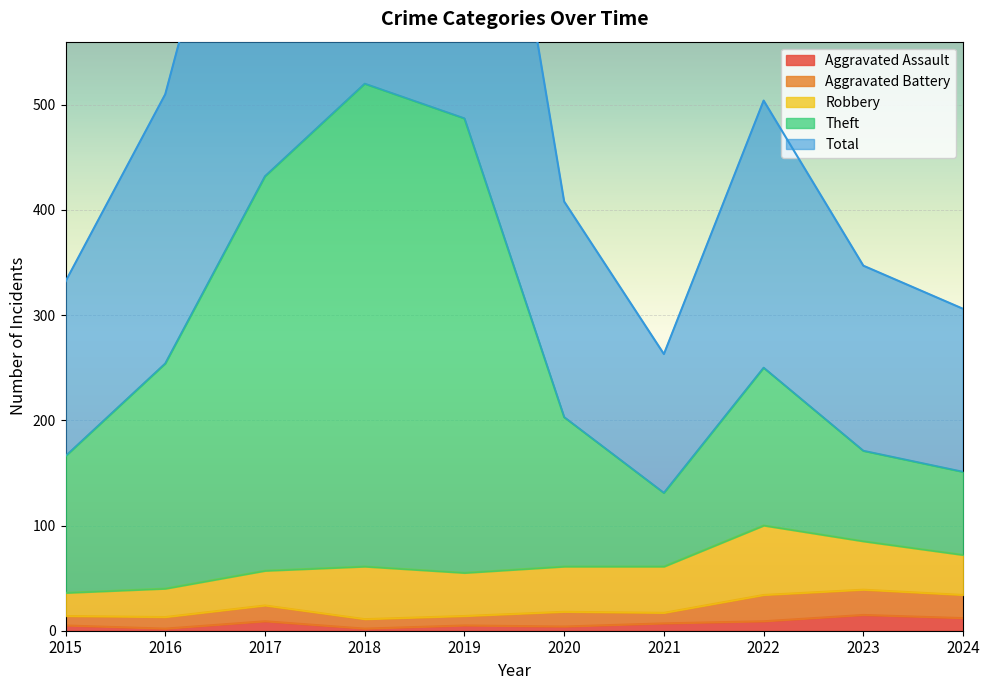

At which label is Aggravated Assault closest to 8?

2017